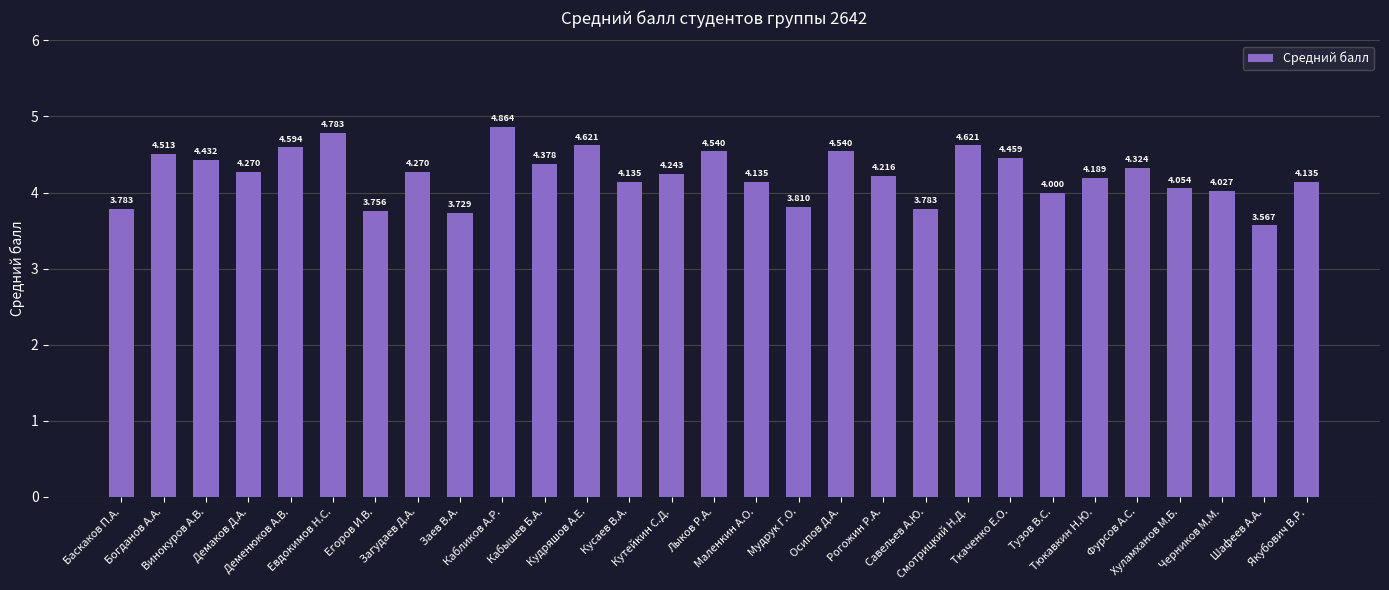

What is the sum of the values at Тузов В.С. and Кабликов А.Р.?

8.9